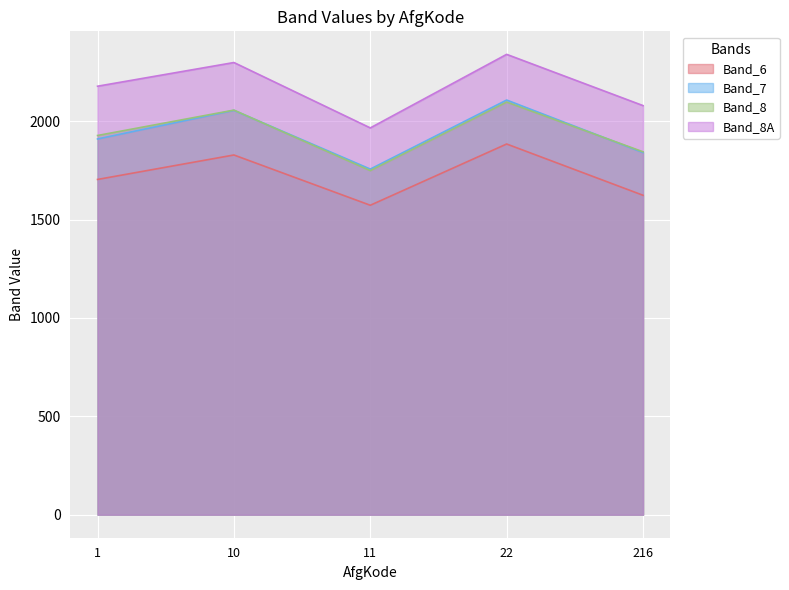

How many series are shown in this chart?

4